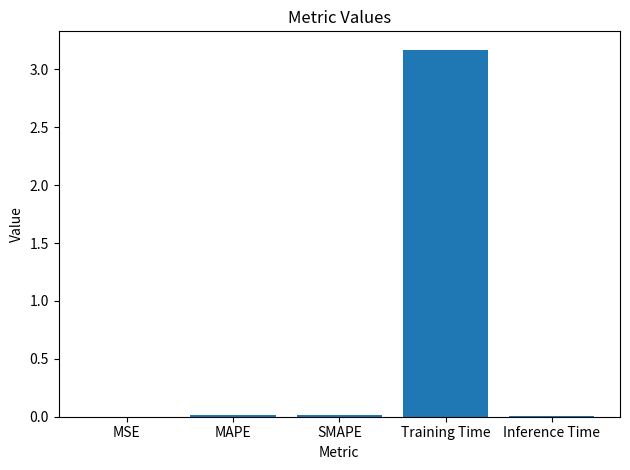

What is the maximum value shown in the chart?

3.2